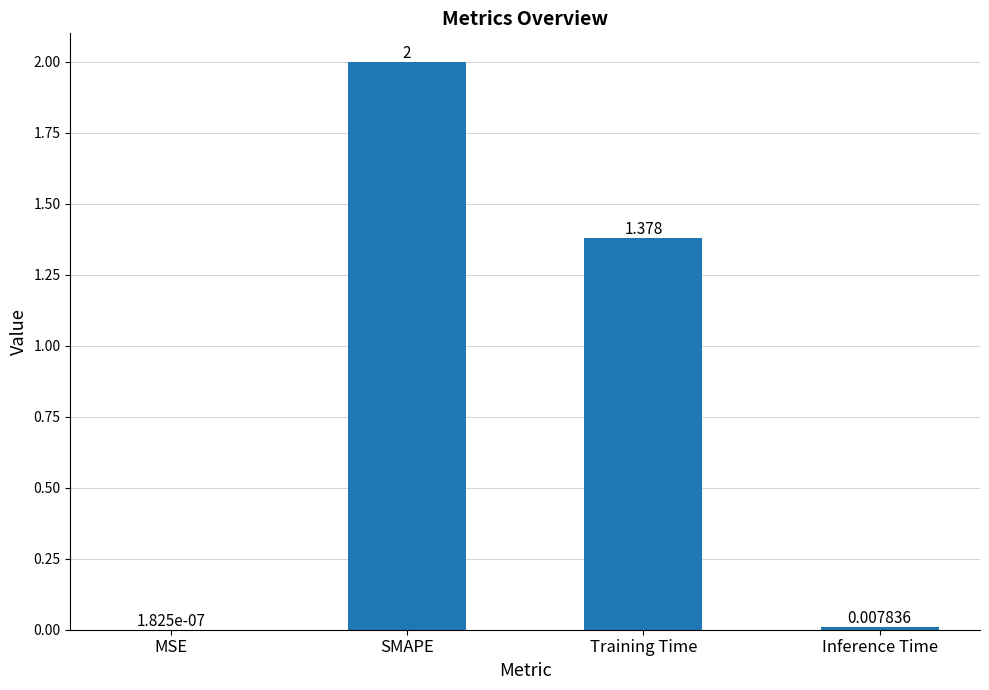

Which has a higher value, MSE or SMAPE?

SMAPE